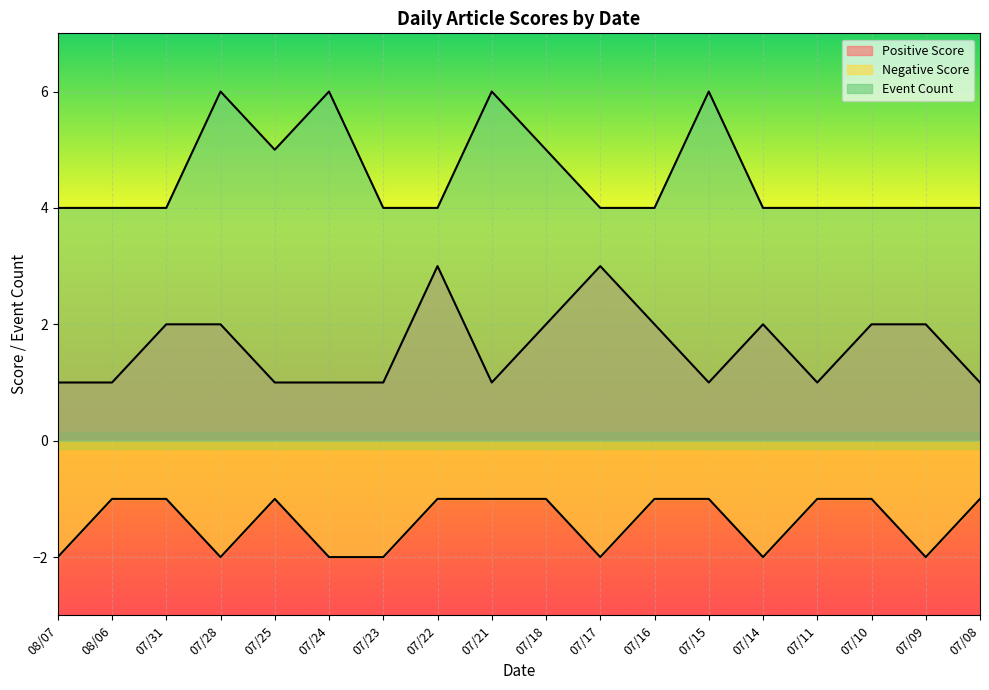

The Event Count series shows 9 at 07/21. True or false?

False